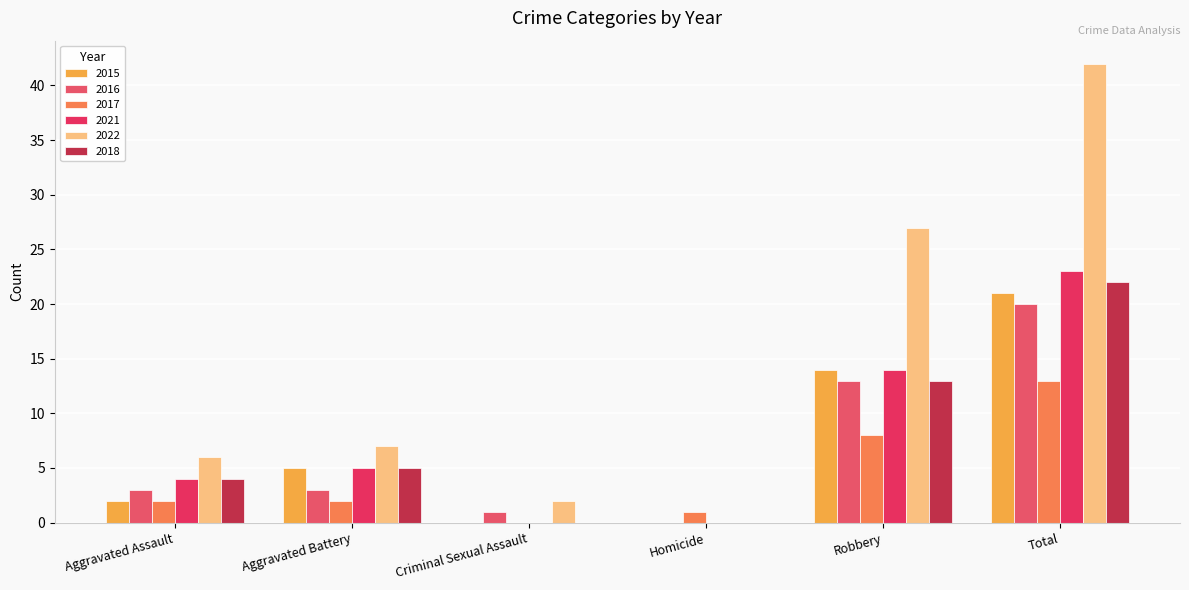

The value of 2018 at Homicide is 0. True or false?

True